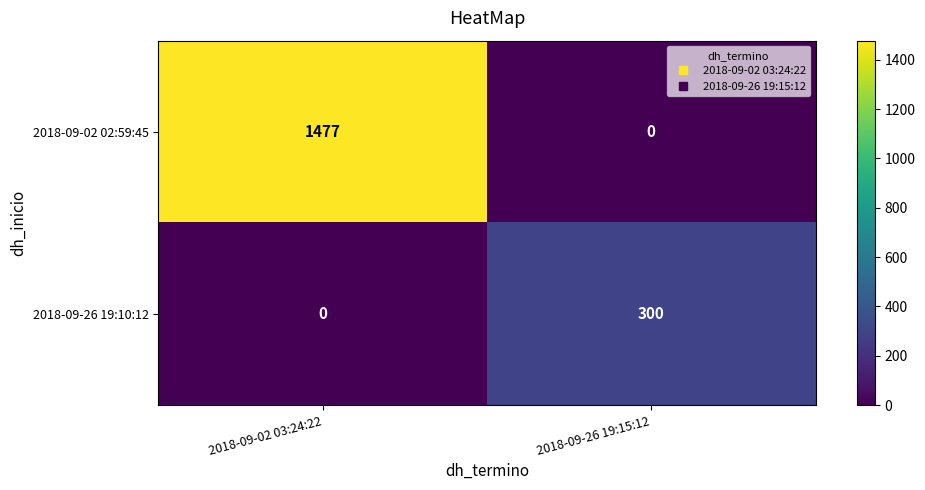

Which series has the widest spread of values?

2018-09-02 02:59:45